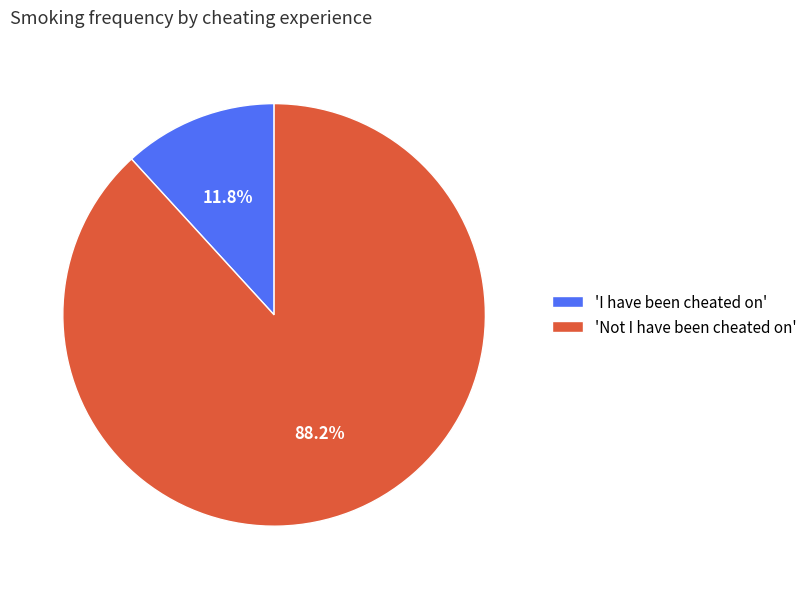

Which has a higher value, 'Not I have been cheated on' or 'I have been cheated on'?

'Not I have been cheated on'